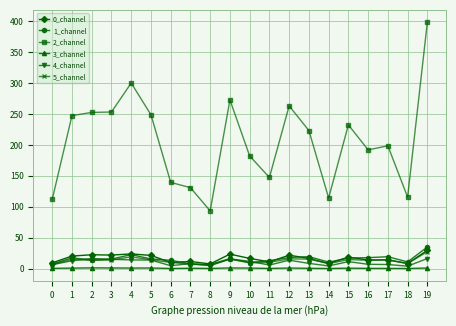

What is the sum of all 2_channel values?

4117.5